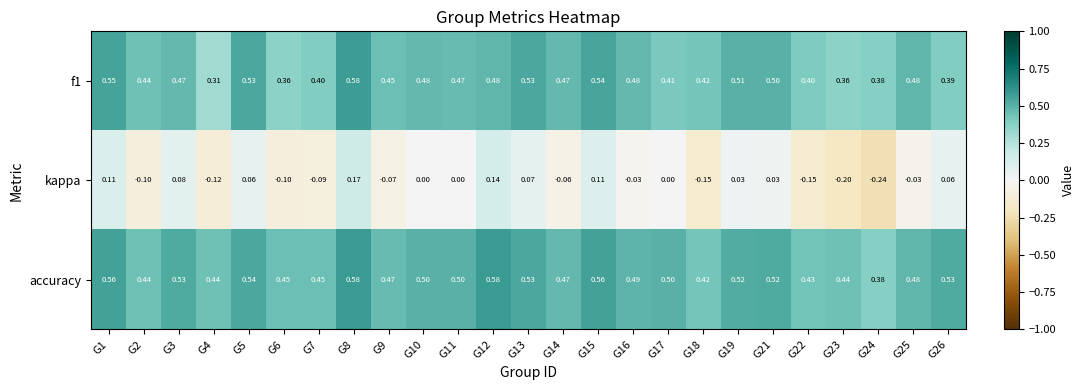

Which series has the widest spread of values?

kappa